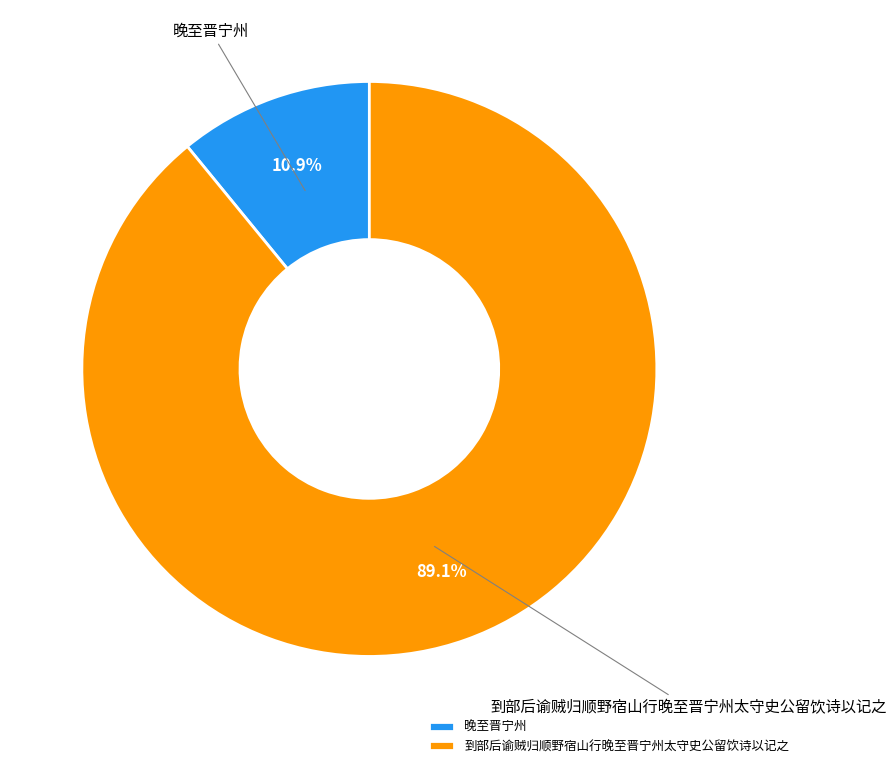

Which slice is the smallest?

晚至晋宁州